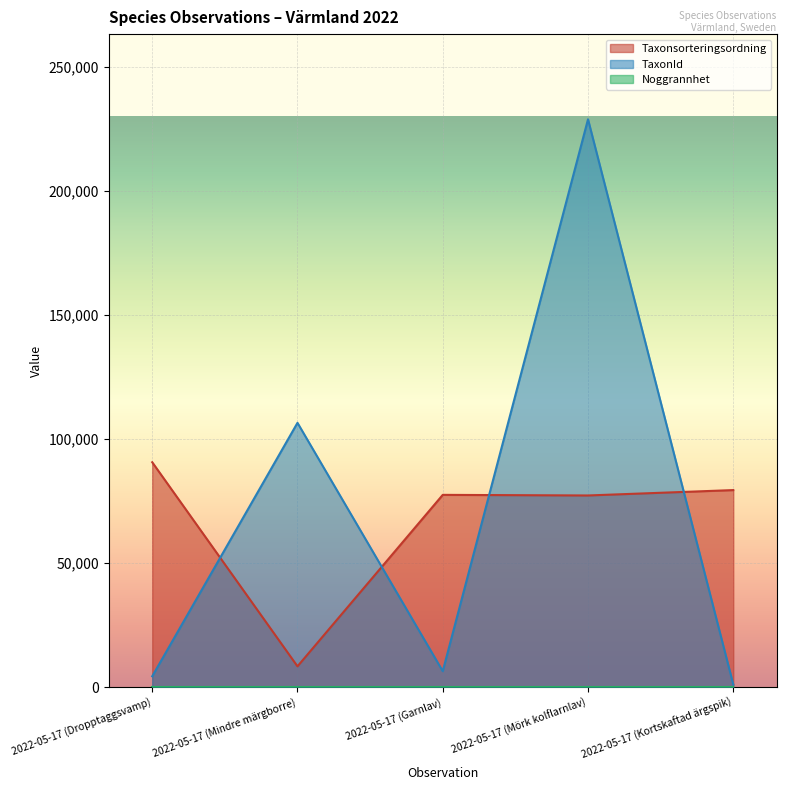

At how many categories does at least one series exceed 180305?

1